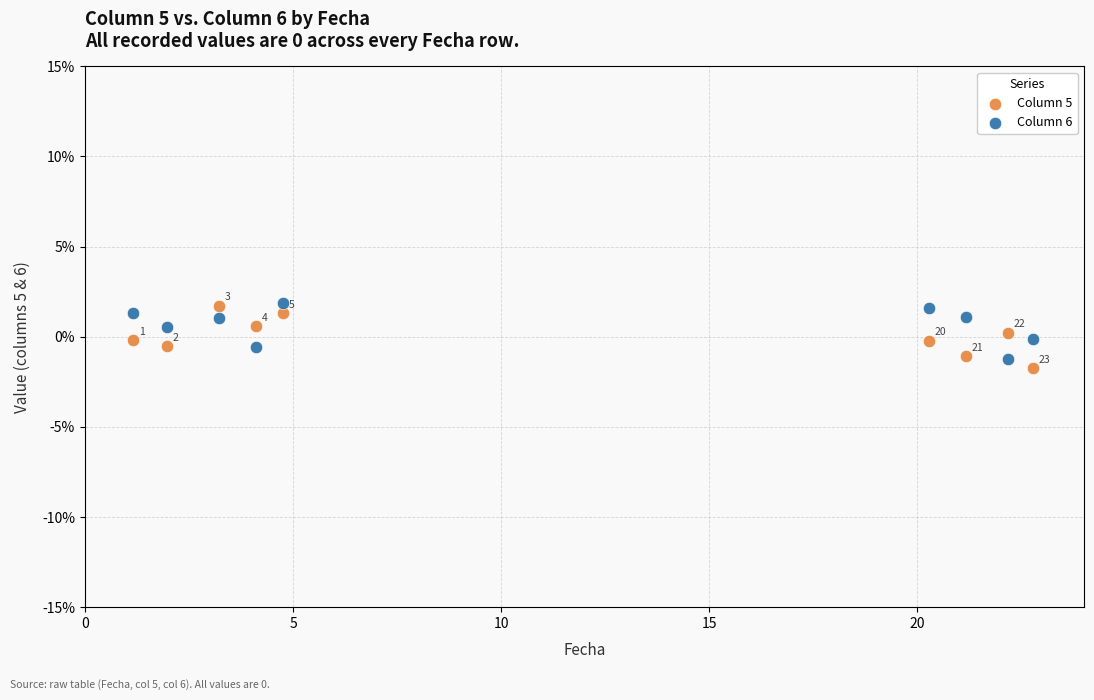

What are all the series names shown in the legend?

Column 5, Column 6